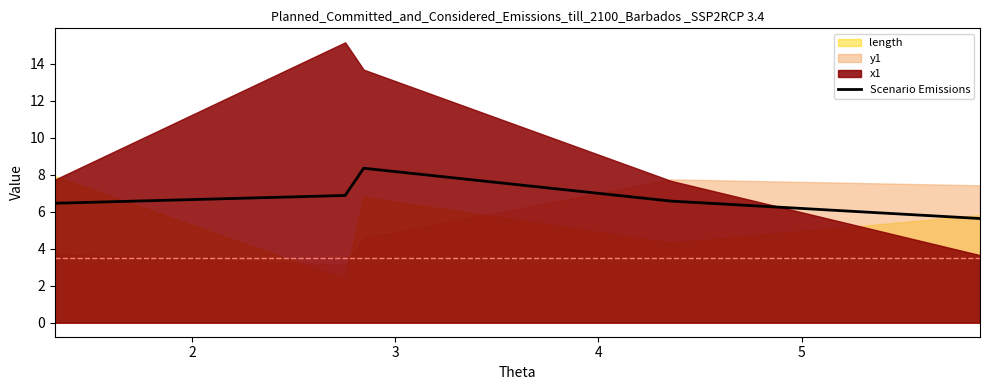

What is the average value?

6.8